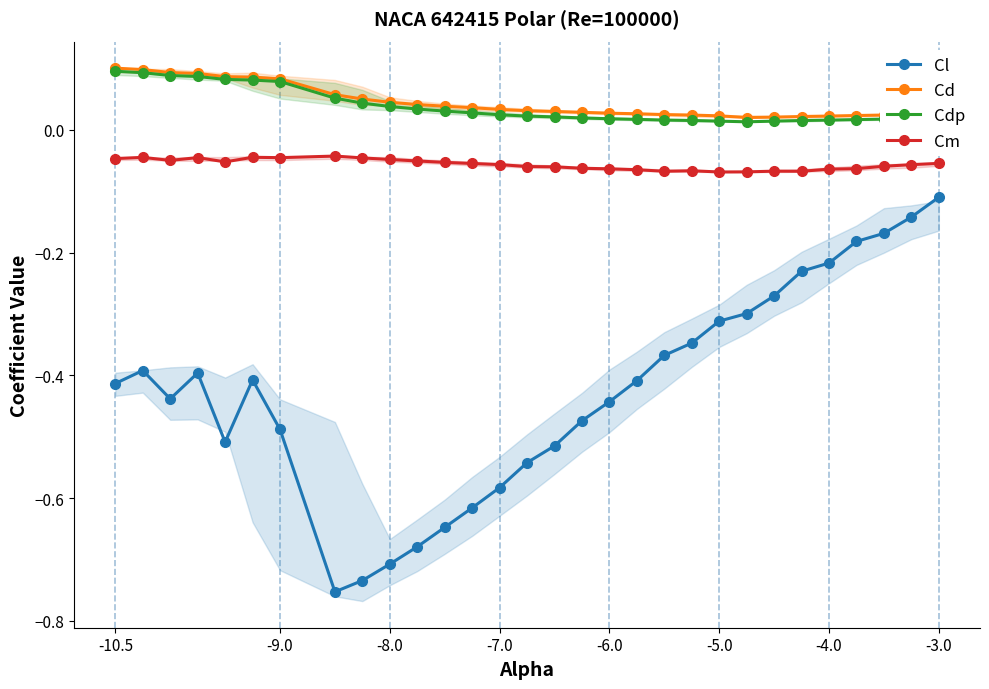

True or false: Cl has more than 0 interior local peaks.

True